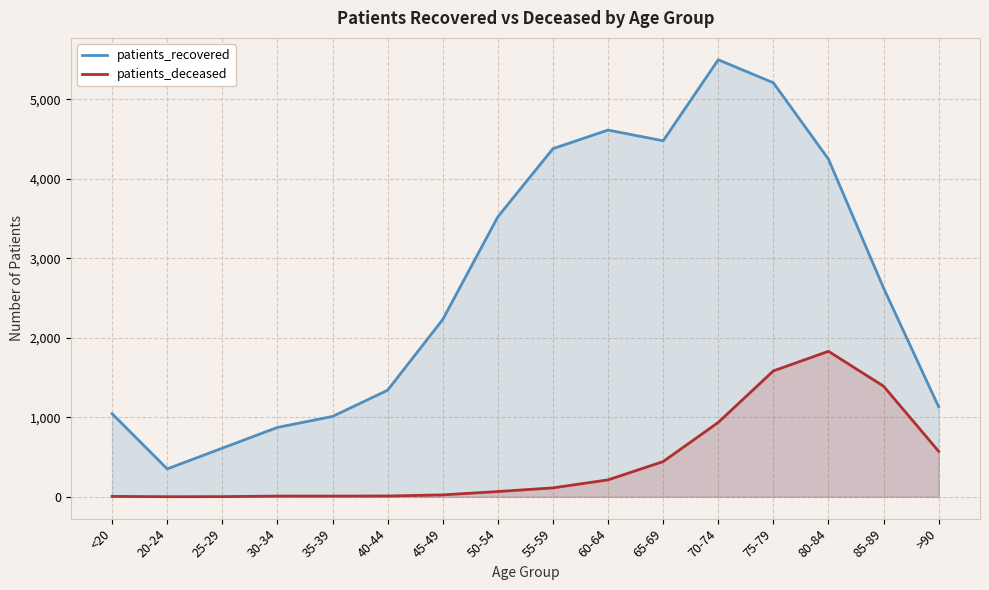

How many interior local peaks does the patients_deceased series have?

1